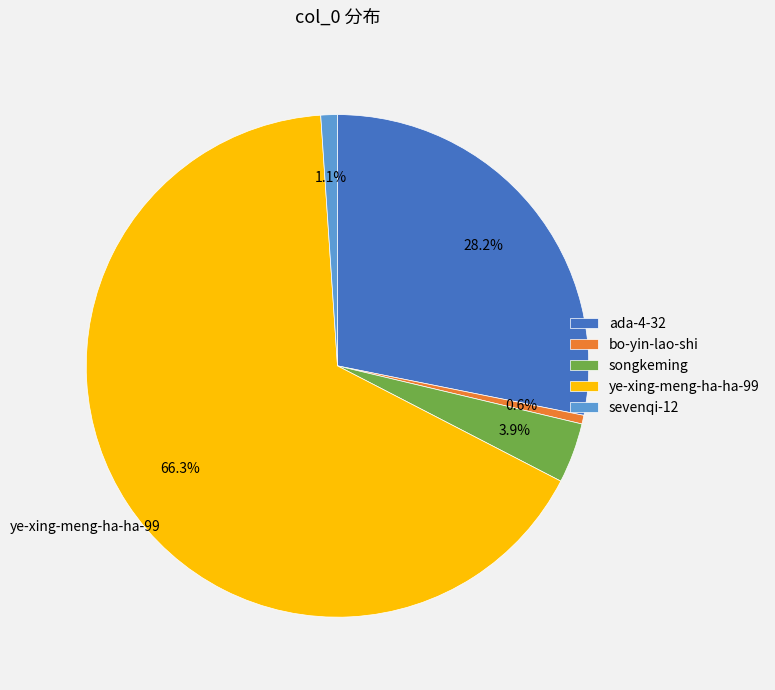

How many slices are in this pie chart?

5